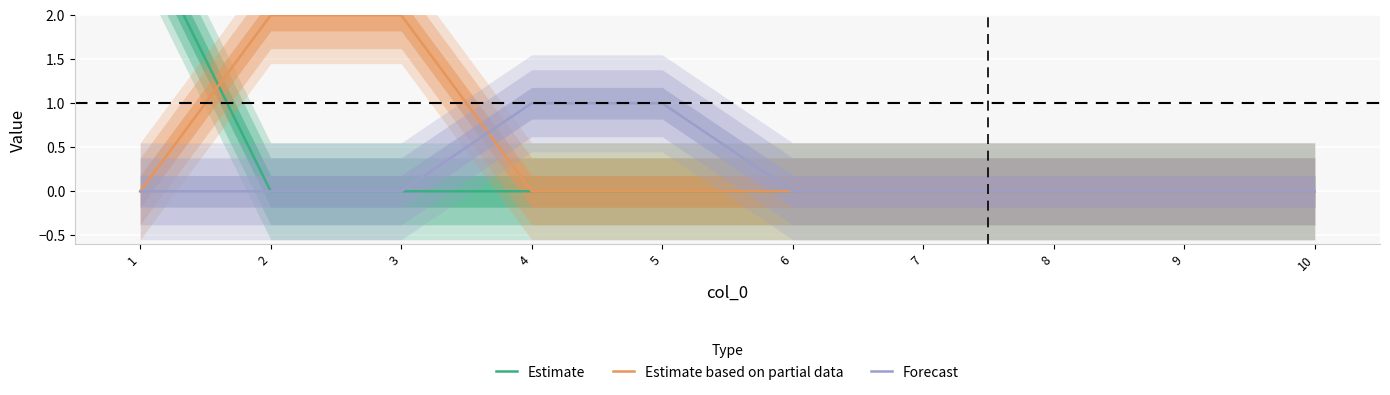

Where is Estimate based on partial data nearest to the value 1?

1